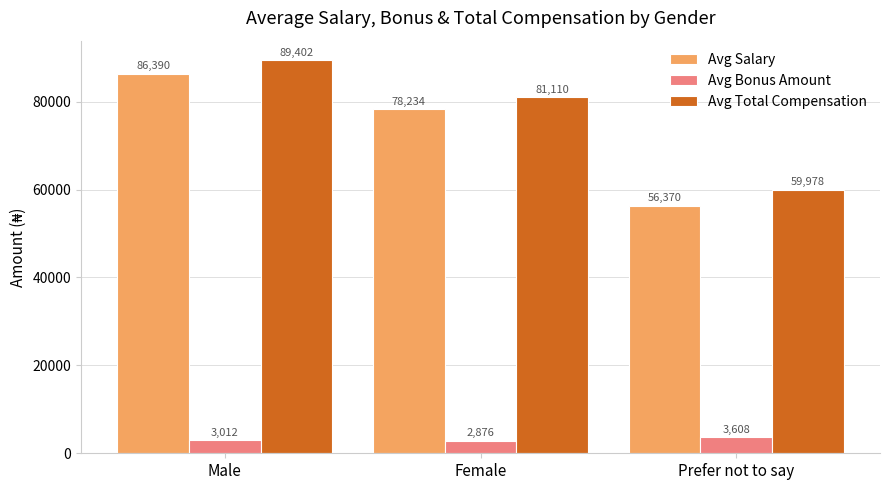

What is the total value across all series at Female?

162221.0